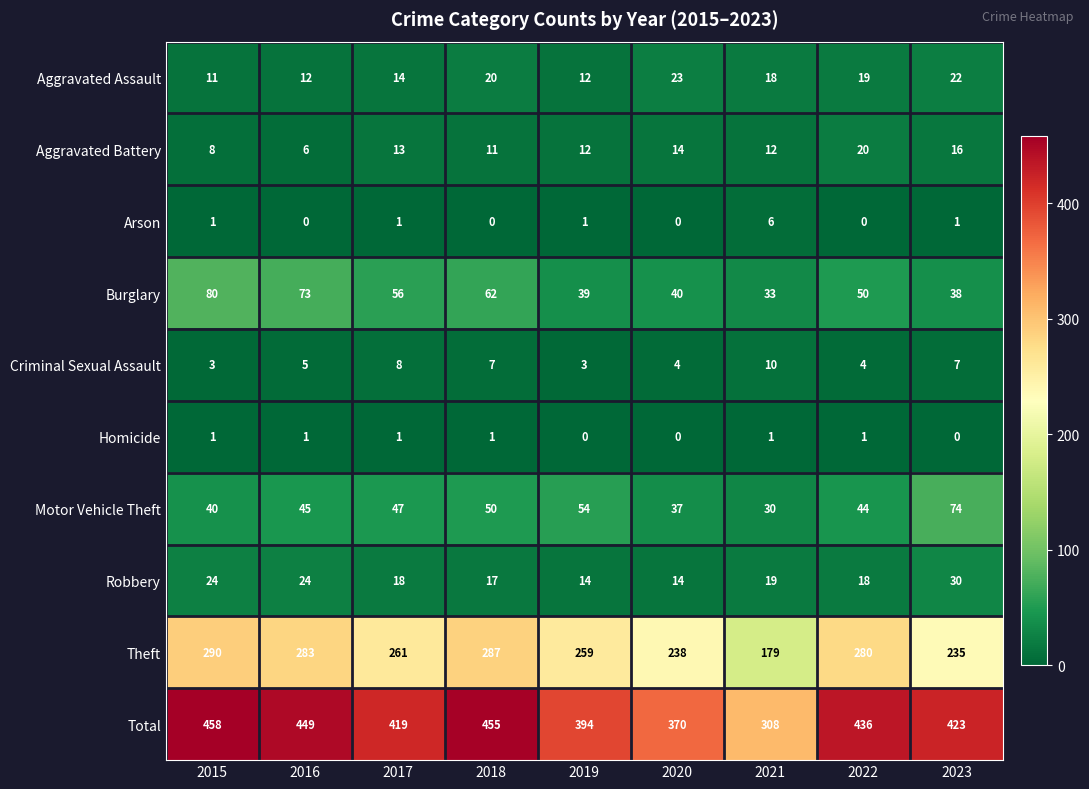

Rank the series by their maximum value, from highest to lowest.

Total, Theft, Burglary, Motor Vehicle Theft, Robbery, Aggravated Assault, Aggravated Battery, Criminal Sexual Assault, Arson, Homicide